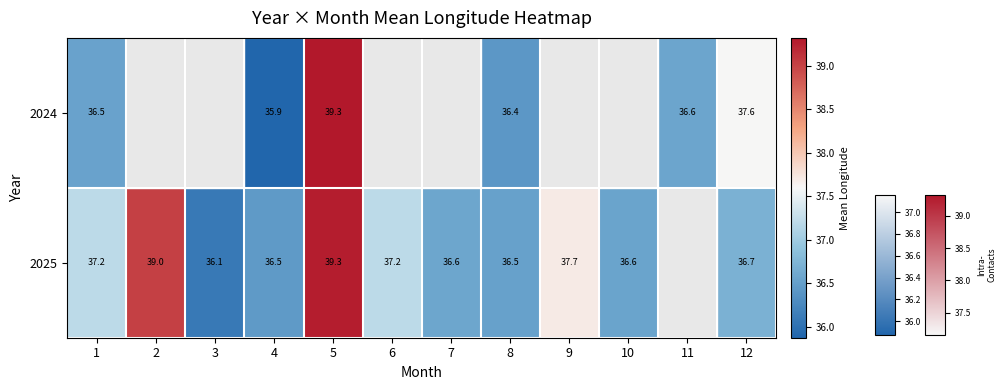

Count the number of categories in the chart.

12